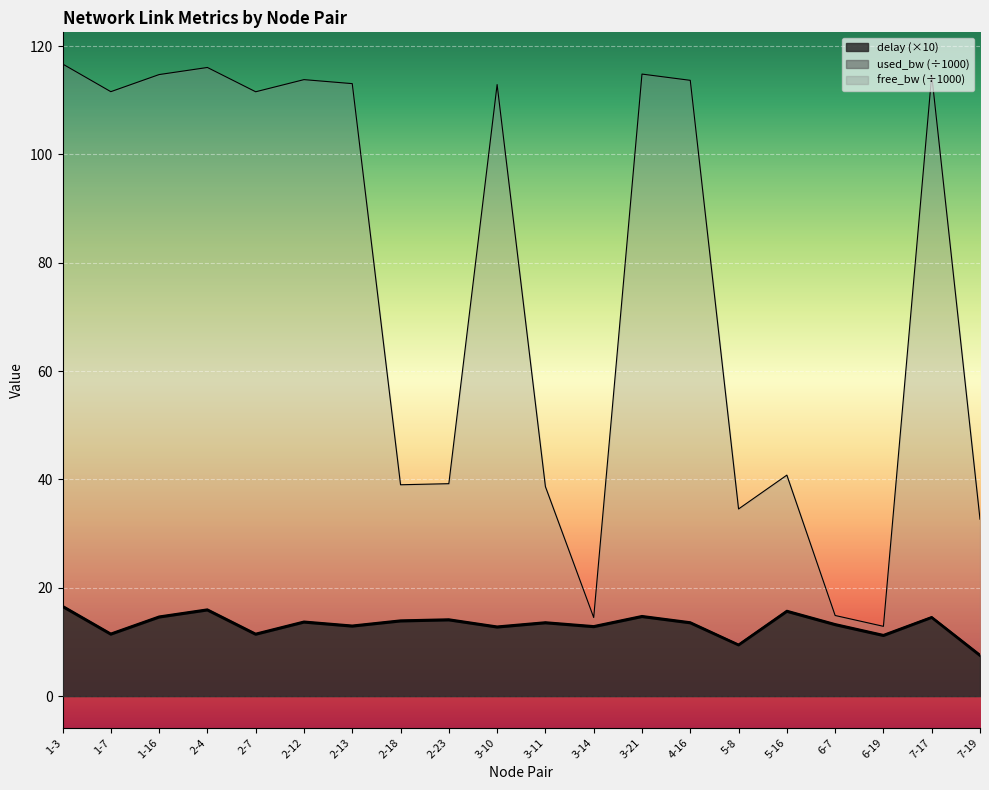

Which category has the lowest value in the free_bw series?

6-19